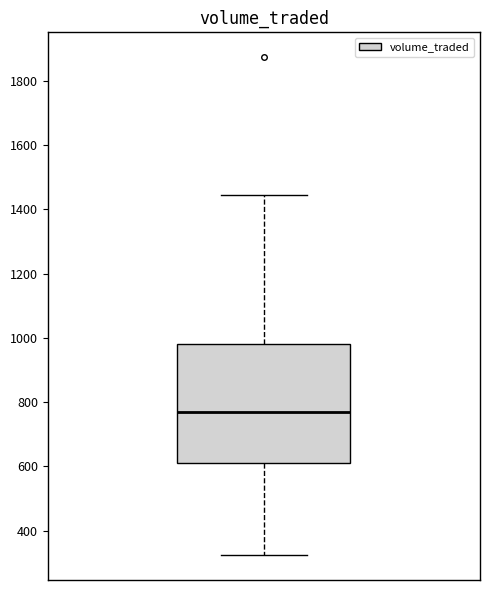

Where does the upper whisker of the box end on the y-axis? The values are not printed on the chart, so give them approximately, as read against the axis.

1440